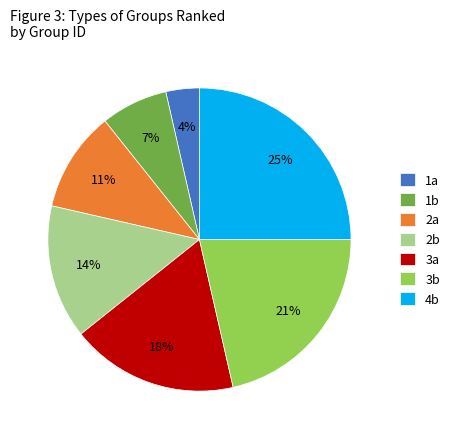

Is the sum of 4b and 3a greater than half?

No